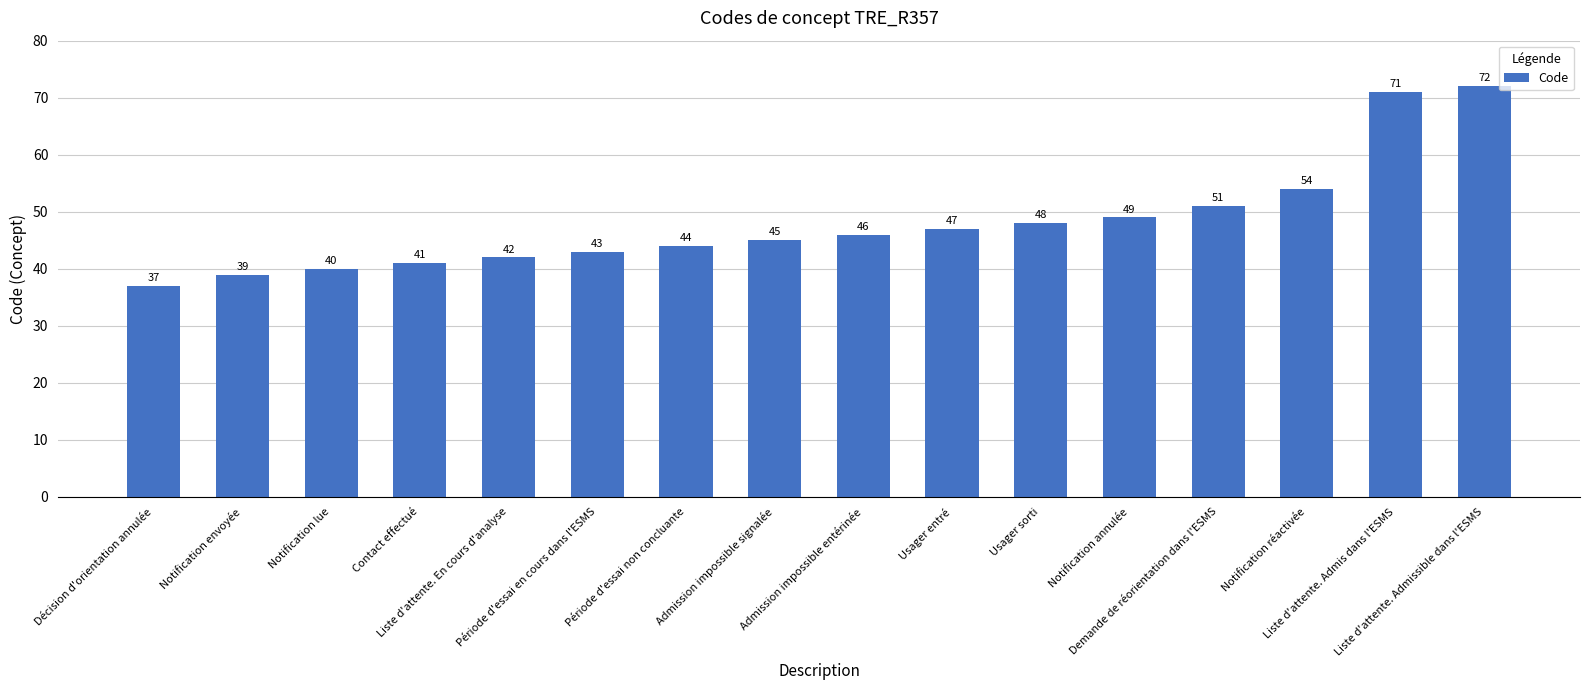

List the labels in order of value, smallest first.

Décision d'orientation annulée, Notification envoyée, Notification lue, Contact effectué, Liste d'attente. En cours d'analyse, Période d'essai en cours dans l'ESMS, Période d'essai non concluante, Admission impossible signalée, Admission impossible entérinée, Usager entré, Usager sorti, Notification annulée, Demande de réorientation dans l'ESMS, Notification réactivée, Liste d'attente. Admis dans l'ESMS, Liste d'attente. Admissible dans l'ESMS